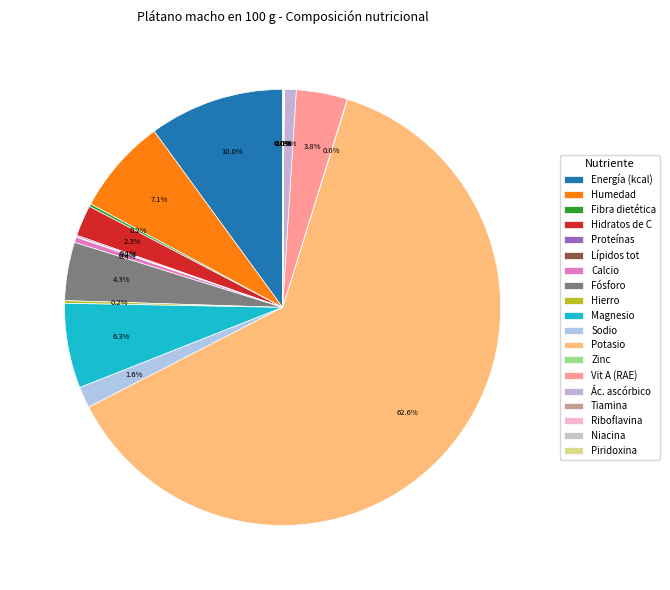

To the nearest percent, what is the average slice percentage?

5%